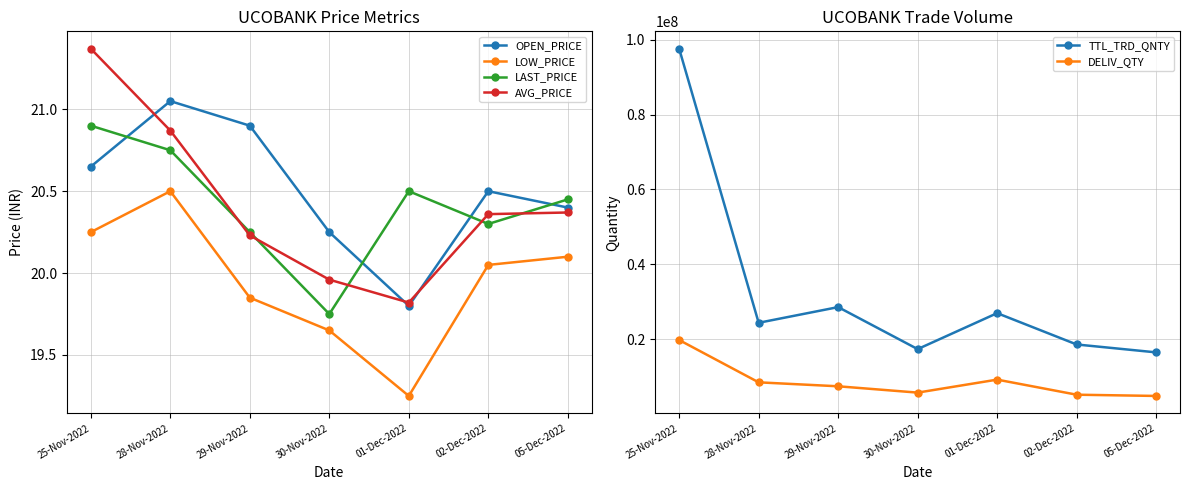

Is the value of LOW_PRICE at 02-Dec-2022 greater than the value of LAST_PRICE at 25-Nov-2022?

No